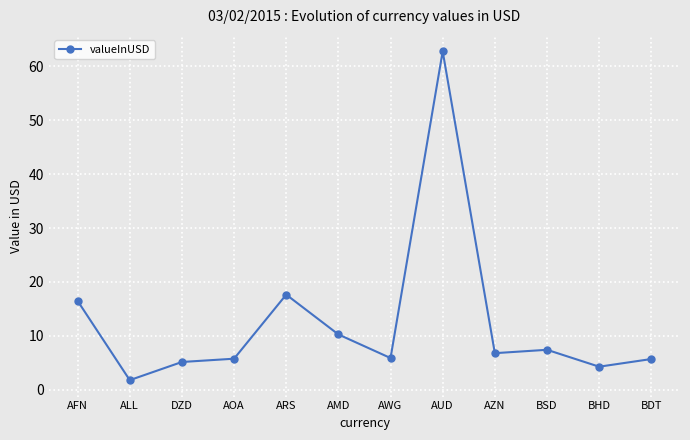

What is the sum of all values?

149.8